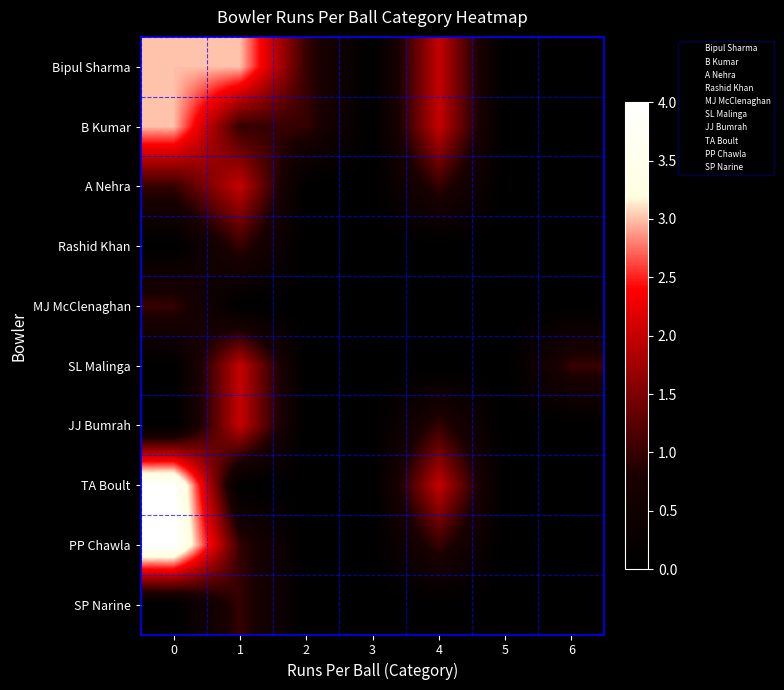

What is the maximum value shown in the chart?

4